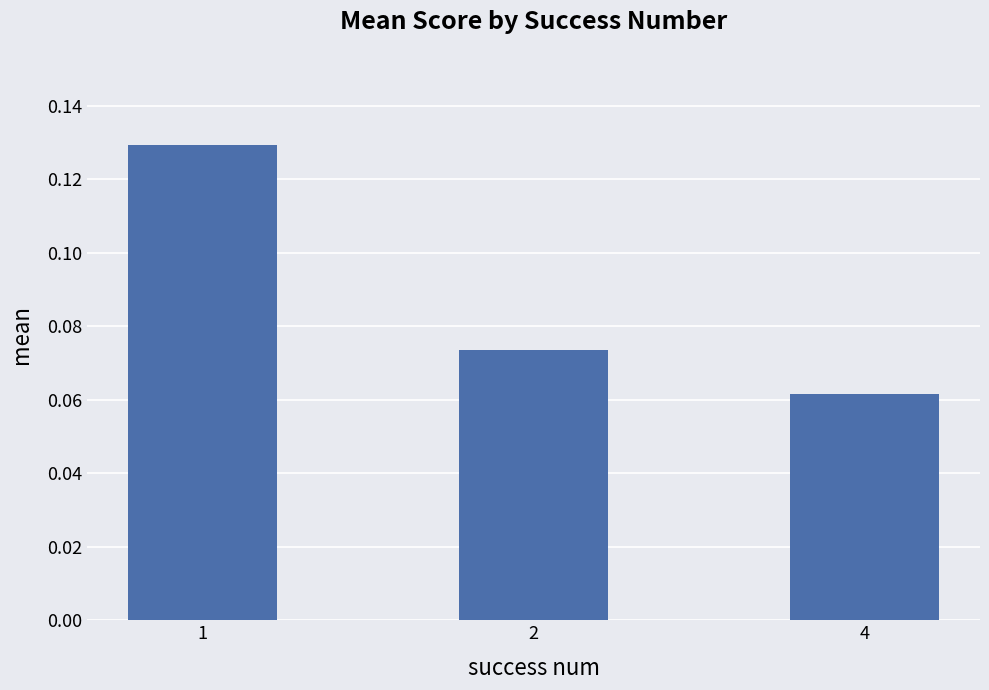

Where is the data nearest to the value 0?

4